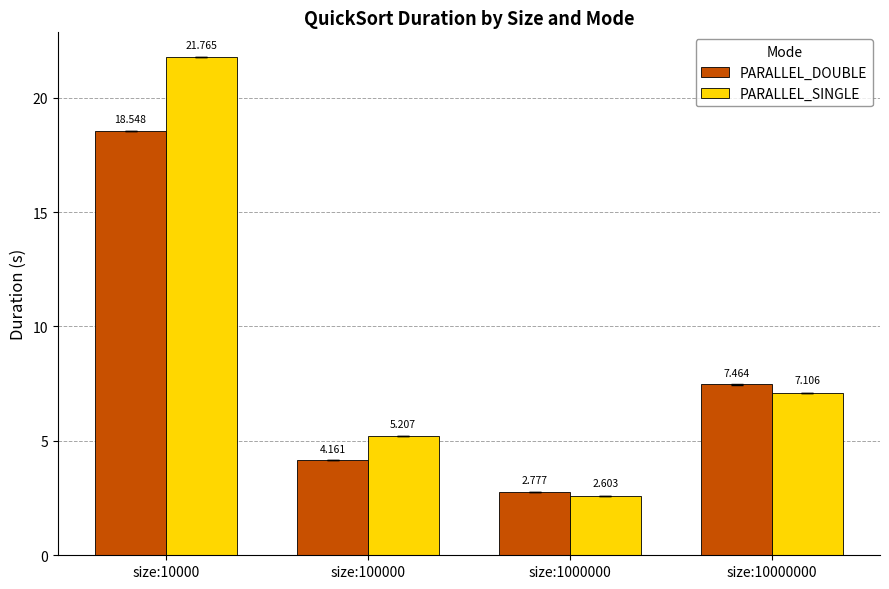

What is the sum of all PARALLEL_DOUBLE values?

33.0